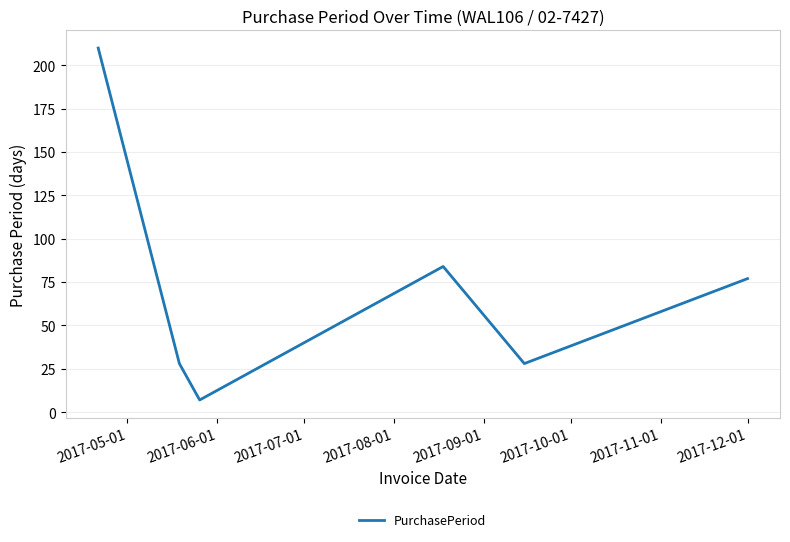

What is the maximum value shown in the chart?

210